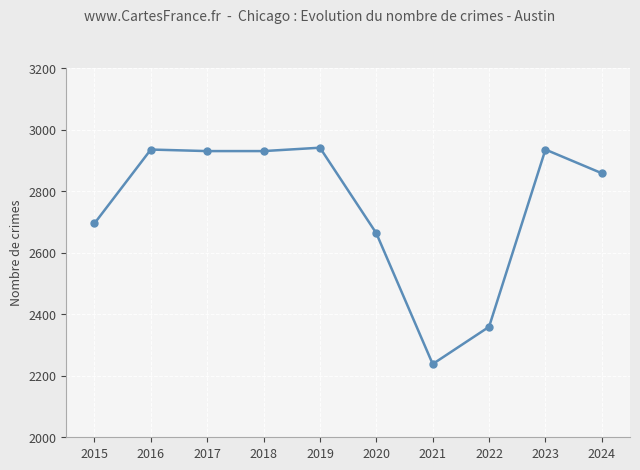

Reading left to right, extract all data points from this chart.

2695	2935	2930	2930	2941	2663	2238	2359	2935	2858